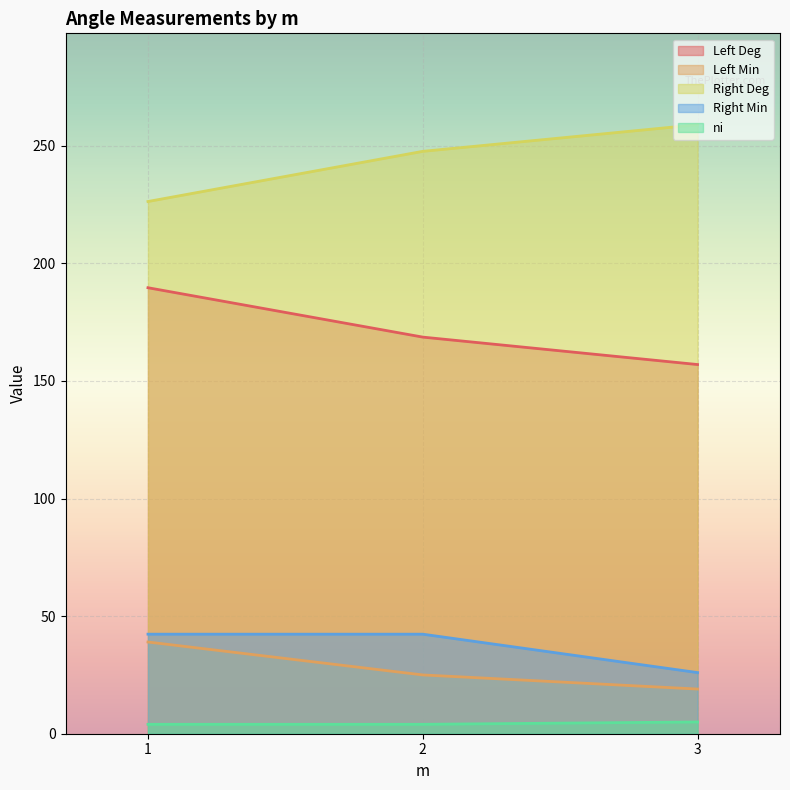

Which series has the largest total across all categories?

Right Deg